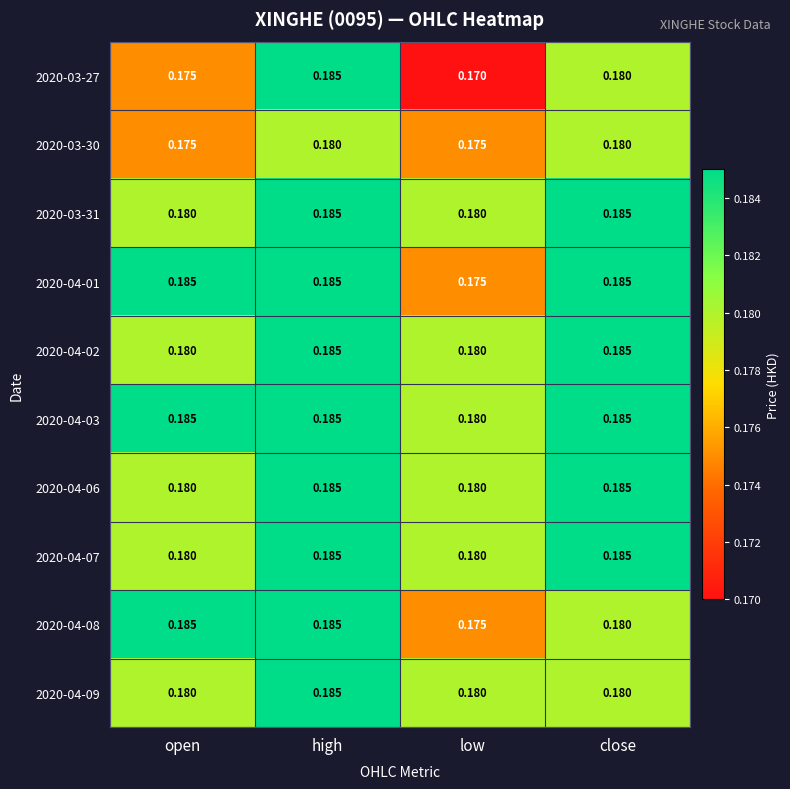

At which category is the sum across all series the highest?

high